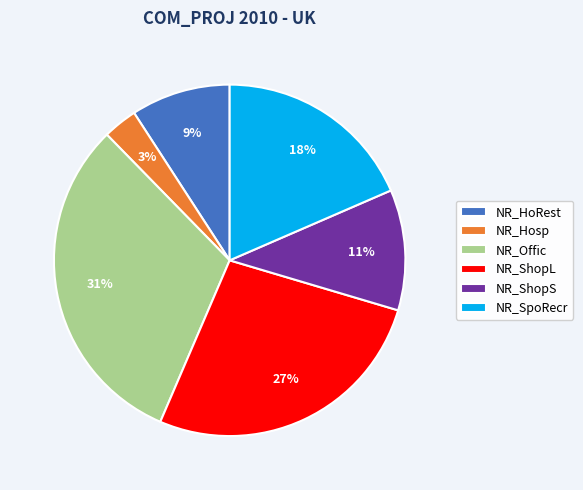

Count the number of slices in the pie.

6